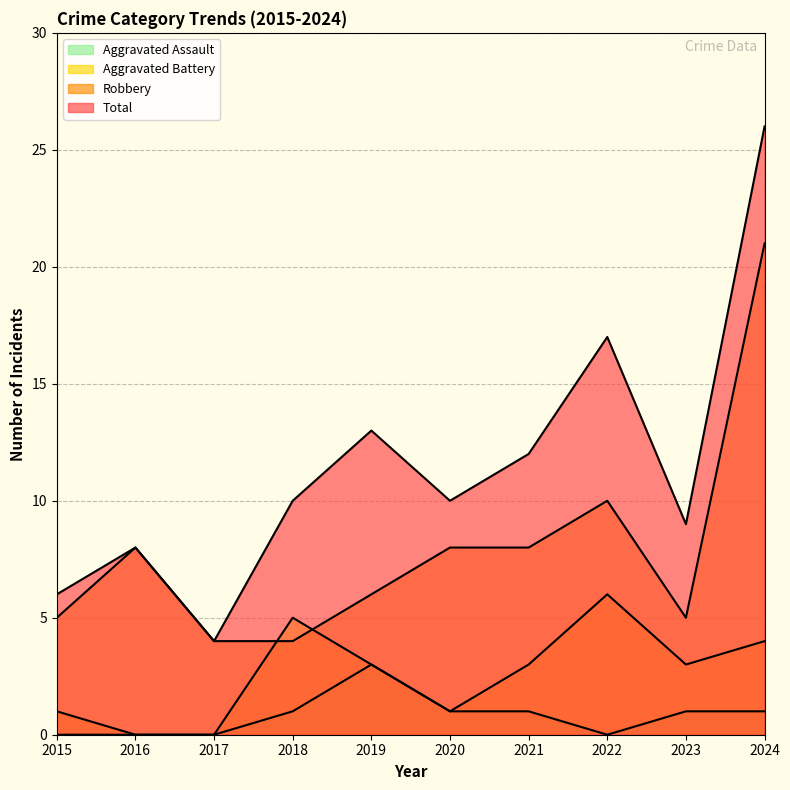

What are all the series names shown in the legend?

Aggravated Assault, Aggravated Battery, Robbery, Total